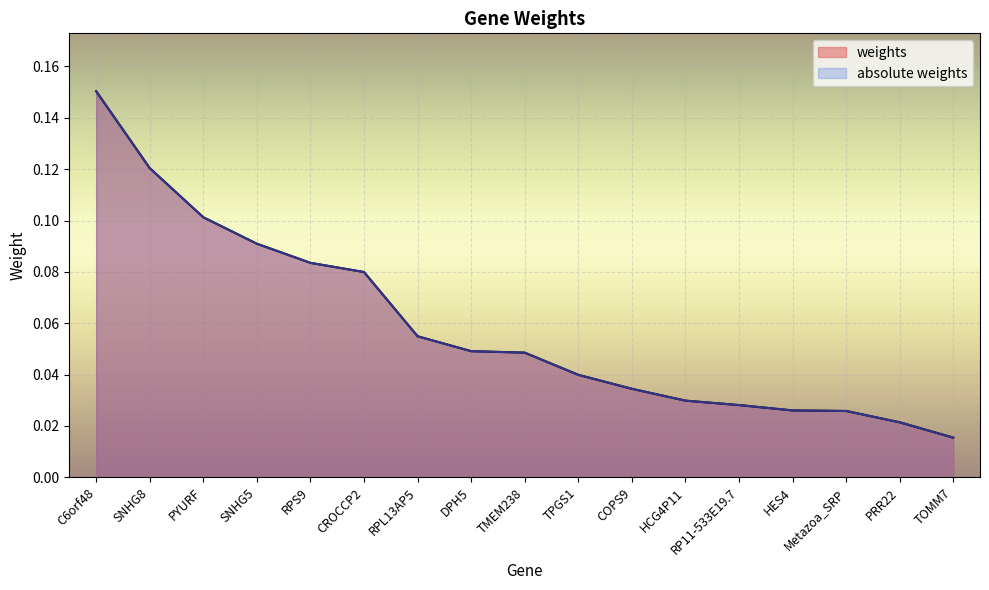

The weights series shows 0.0 at Metazoa_SRP. True or false?

False